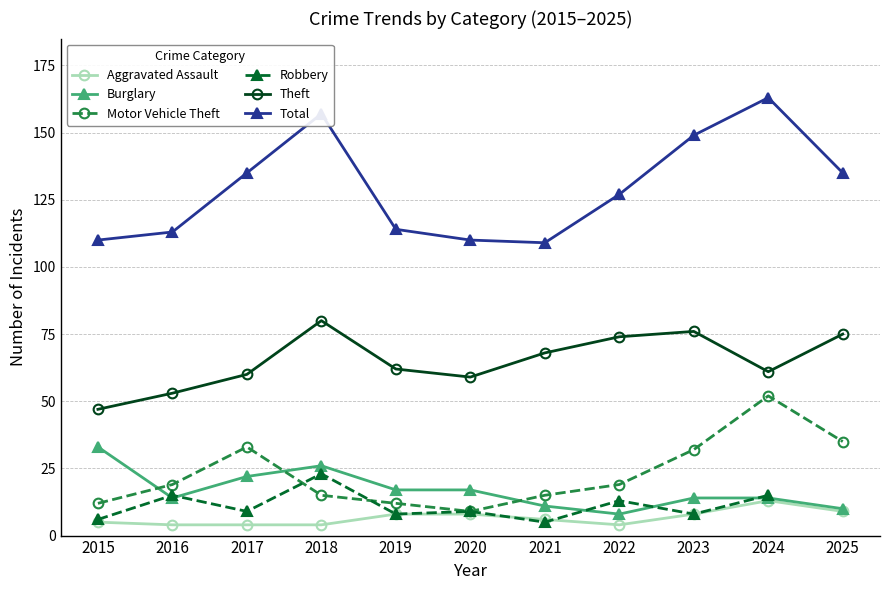

How many interior local peaks does the Aggravated Assault series have?

1